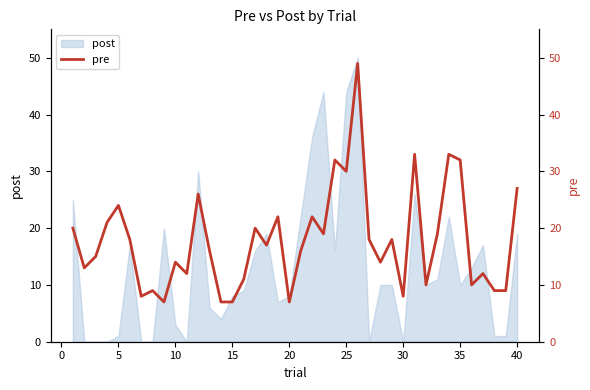

What is the sum of all values?

714